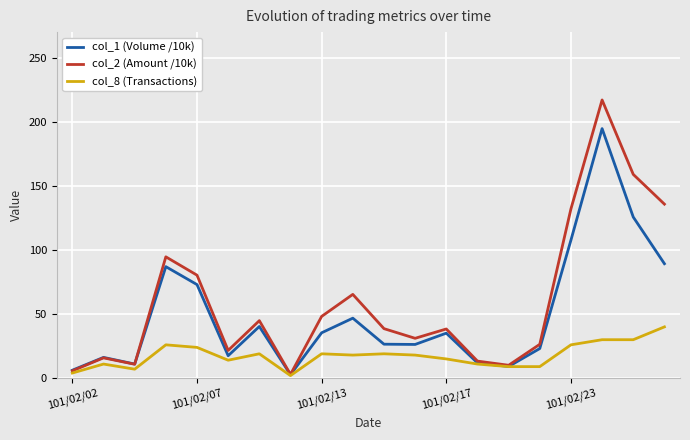

List the series in order of their overall mean, highest first.

col_2 (Amount /10k), col_1 (Volume /10k), col_8 (Transactions)